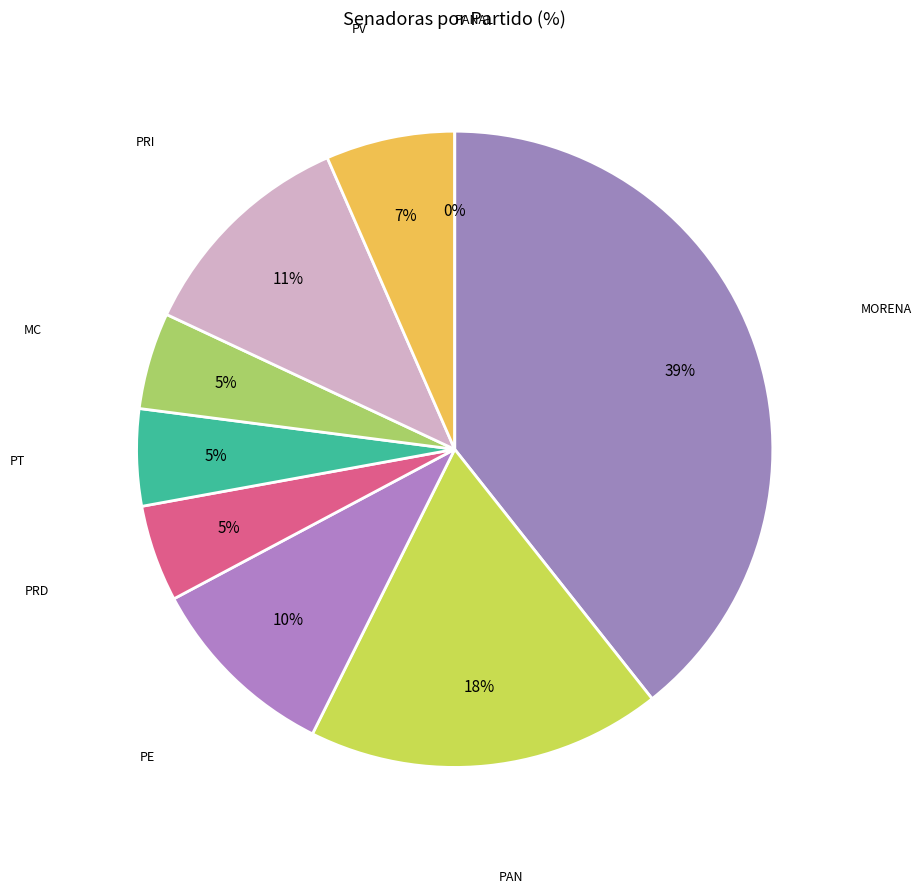

How much of the chart is everything except PRD?

95.1%